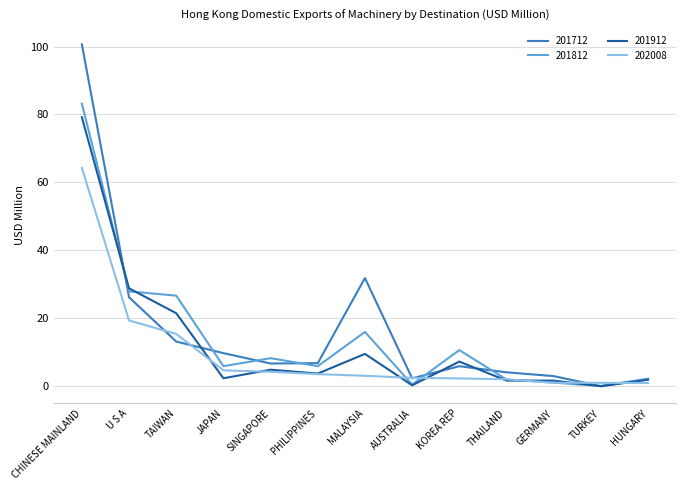

Which series has the largest total across all categories?

201712